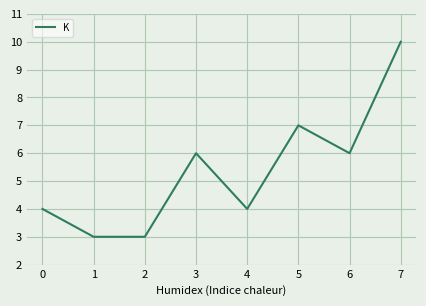

True or false: there are more than 1 points higher than both neighbors.

True